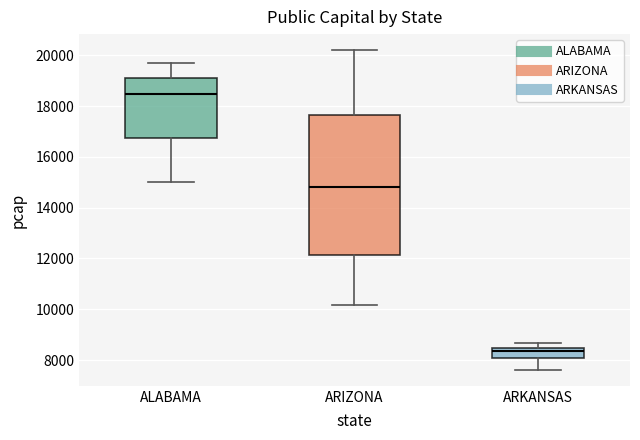

Which box has the highest median line?

ALABAMA